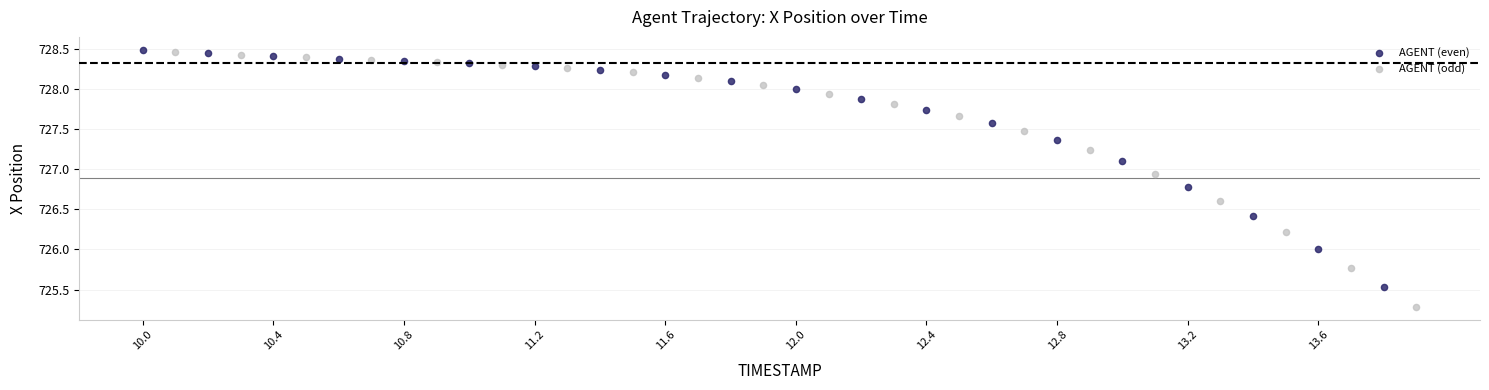

Which series contains the lowest Y value?

AGENT (odd)